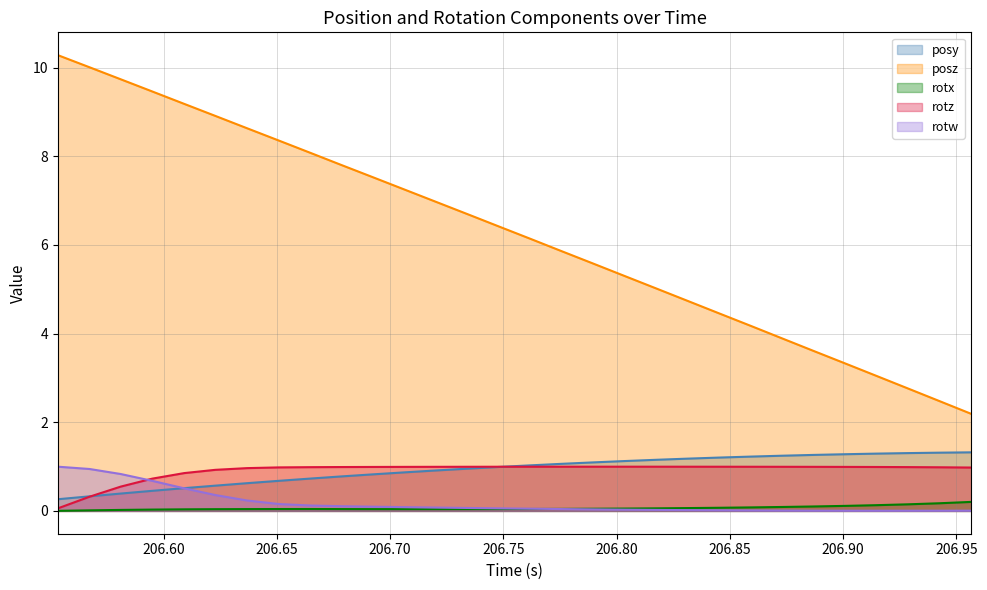

Does the chart display data point markers on the line(s)?

No